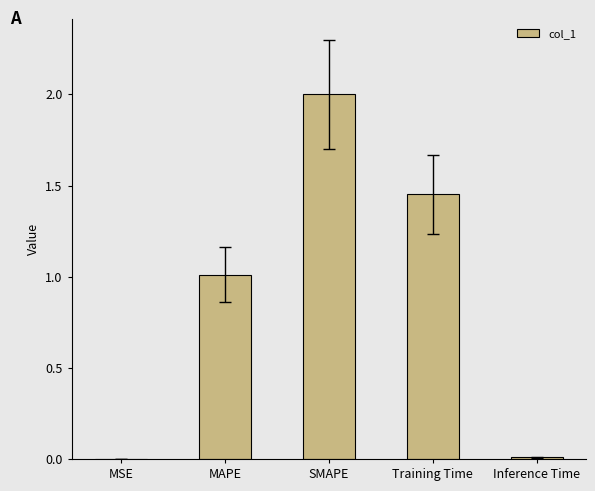

How many categories are shown in the chart?

5